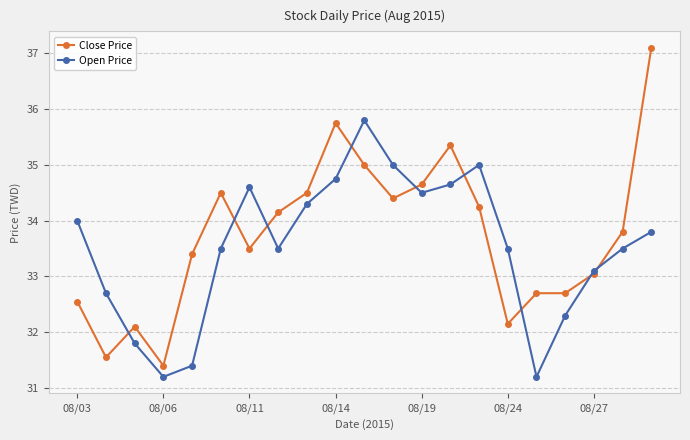

Which series has the largest range (max minus min)?

Close Price